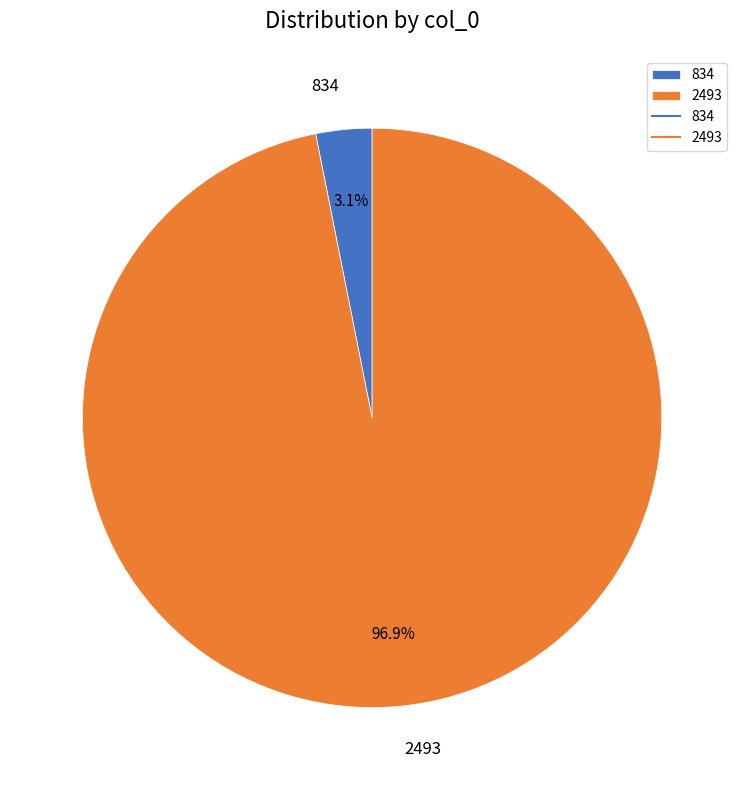

To the nearest percent, what percentage of the pie is 2493?

97%